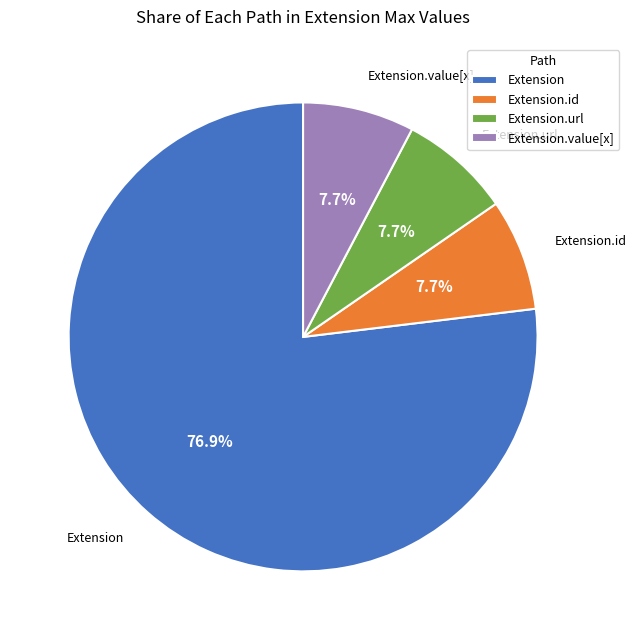

To the nearest percent, what is the average slice percentage?

25%